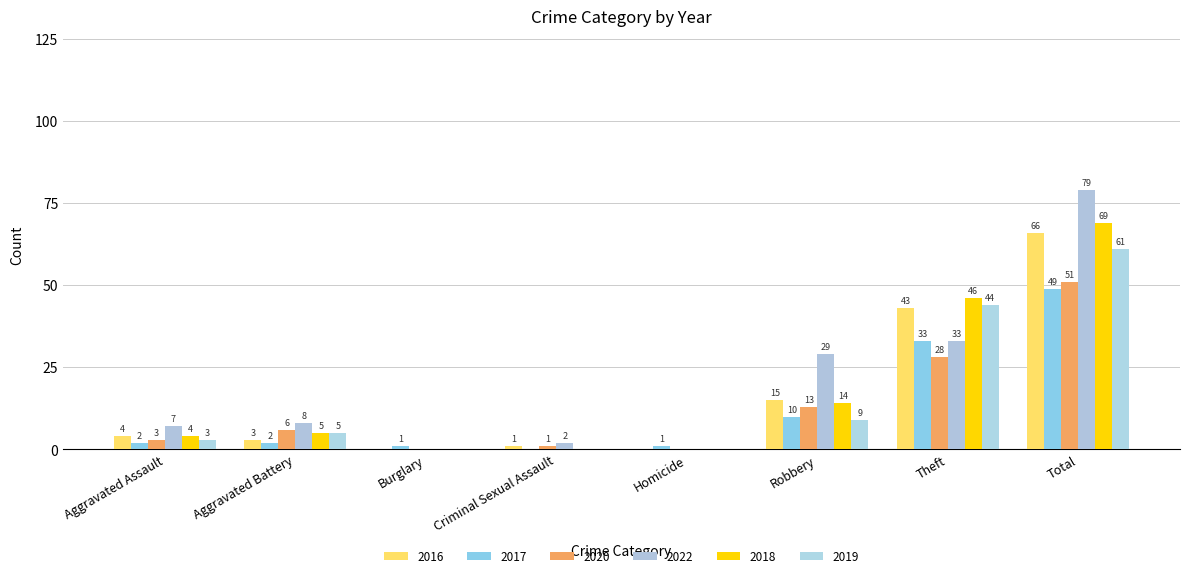

At which label does 2016 reach its peak?

Total